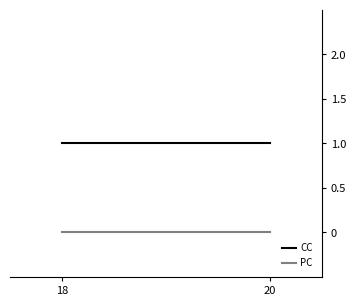

Rank the series by their maximum value, from lowest to highest.

PC, CC